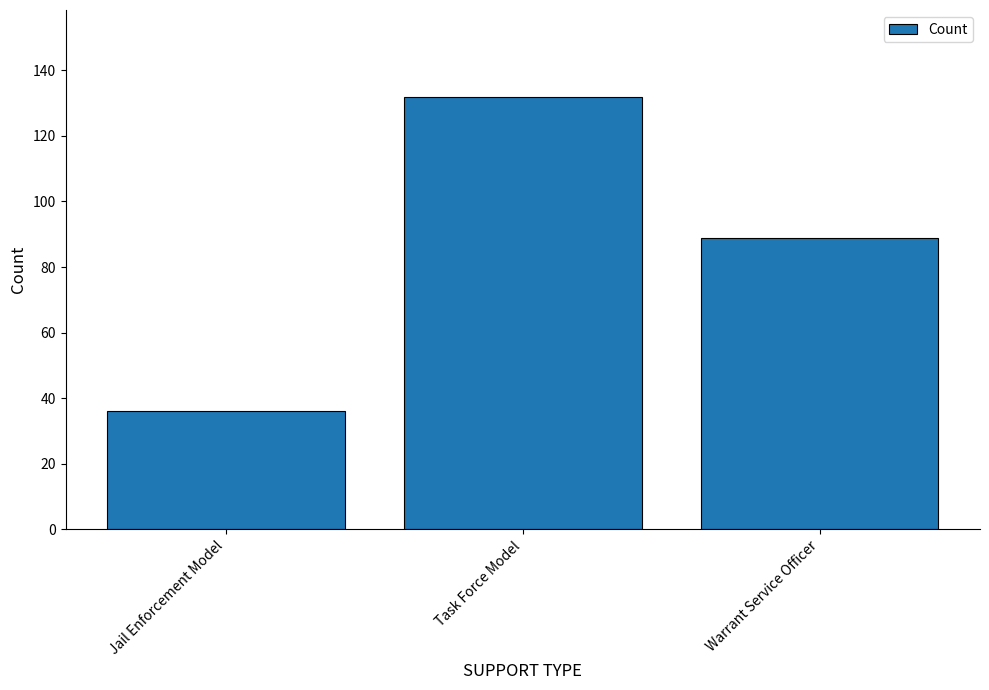

Is it true that the value at Jail Enforcement Model is 36?

True